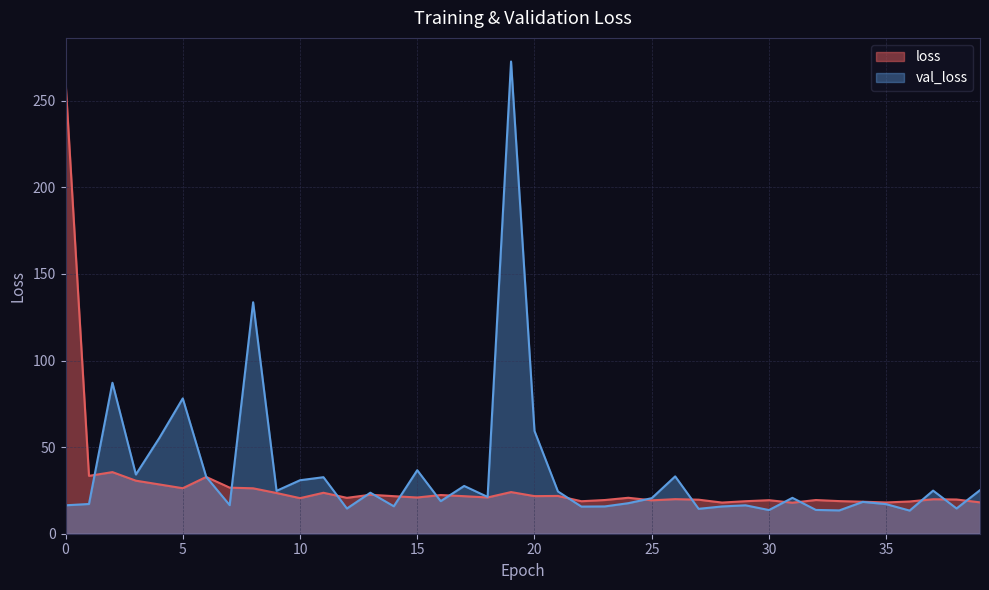

Does the chart display data point markers on the line(s)?

No